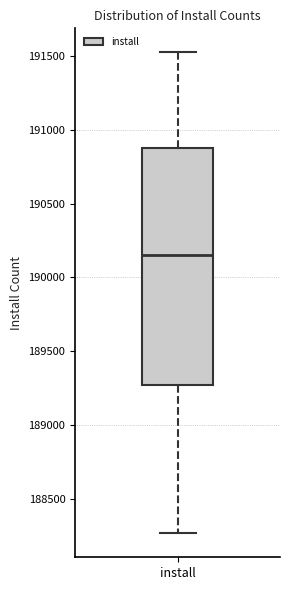

Where does the median line of the box for install sit on the y-axis? The values are not printed on the chart, so give them approximately, as read against the axis.

190150